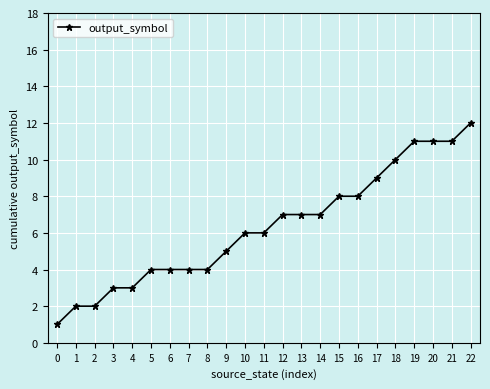

What is the ratio of the value at 13 to the value at 2?

3.5